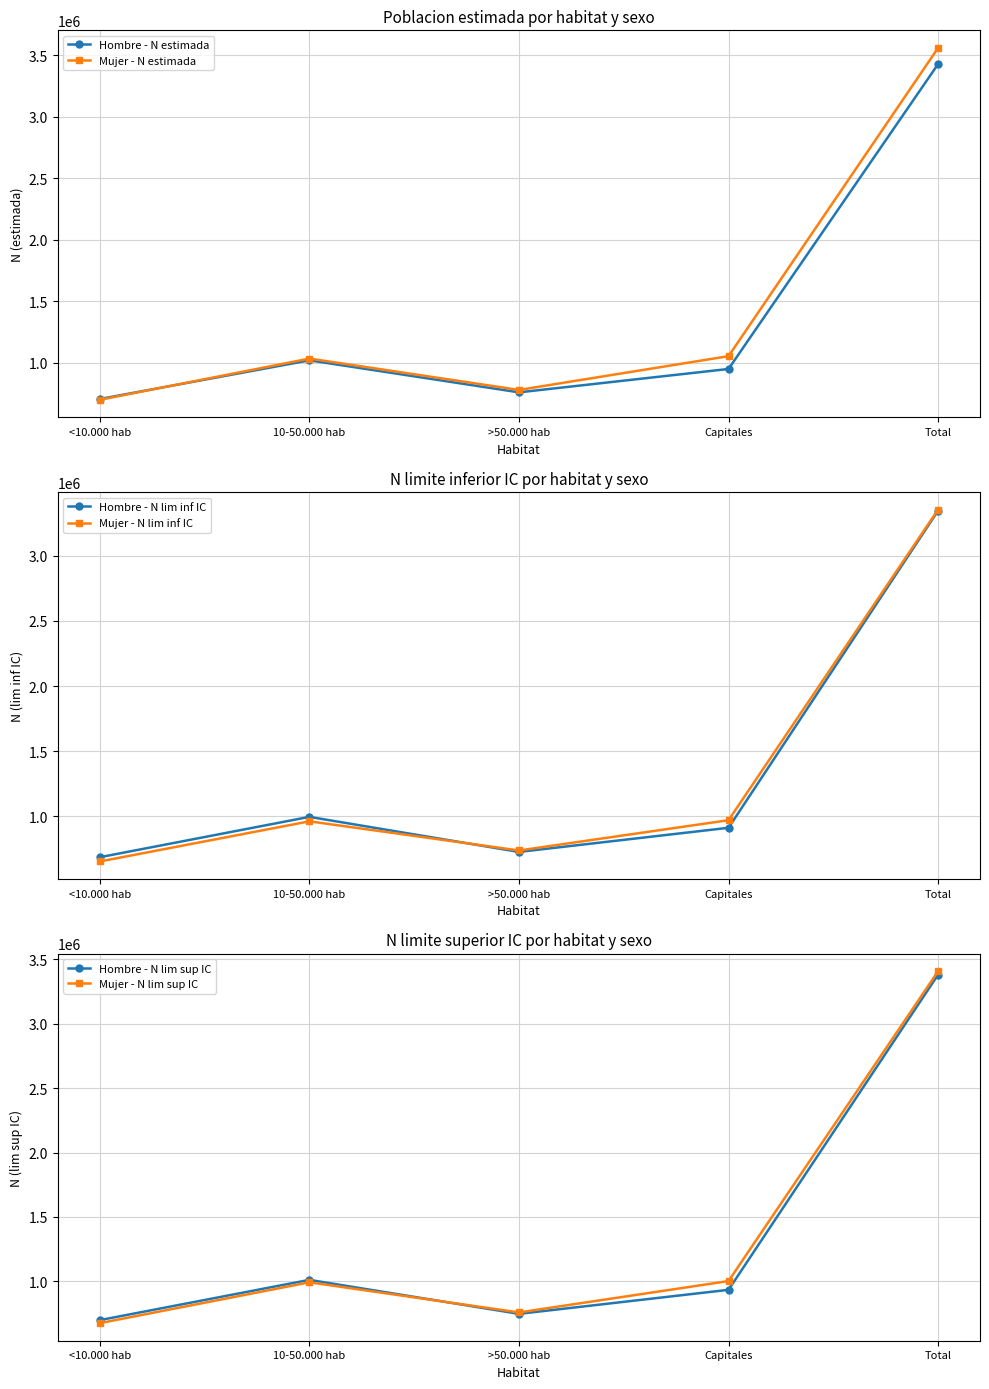

What is the greatest value displayed?

3558309